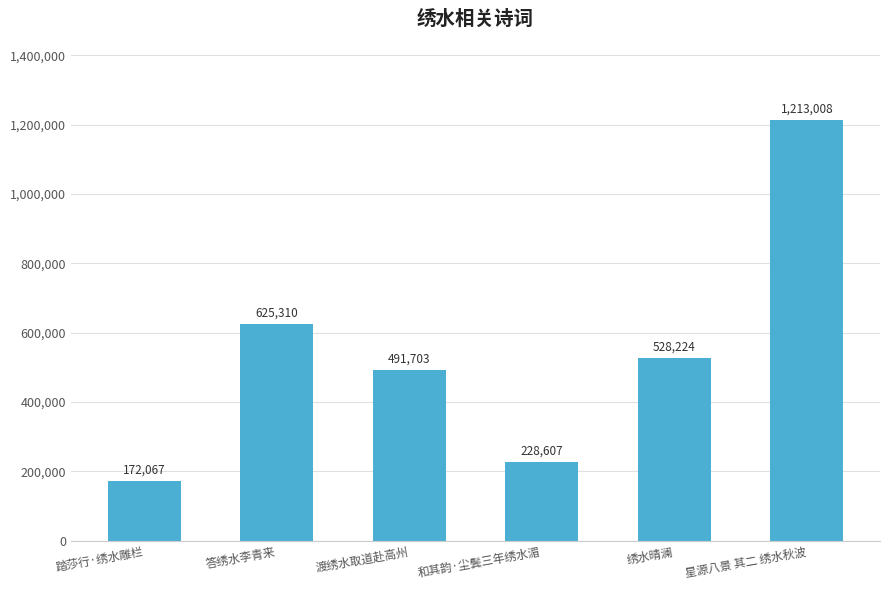

Reading left to right, list all the values displayed in this chart.

踏莎行·绣水雕栏=172067	答绣水李青来=625310	渡绣水取道赴高州=491703	和其韵·尘鬓三年绣水湄=228607	绣水晴澜=528224	星源八景 其二 绣水秋波=1213008